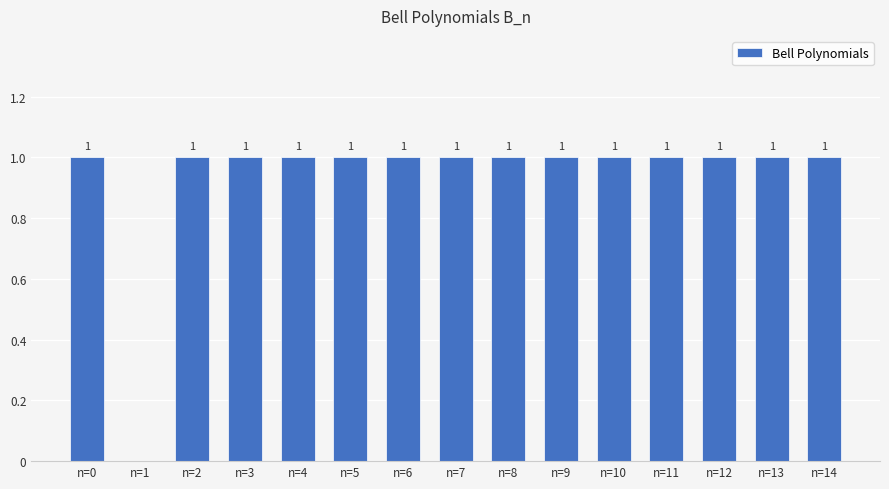

At which label is the value closest to 0?

n=1